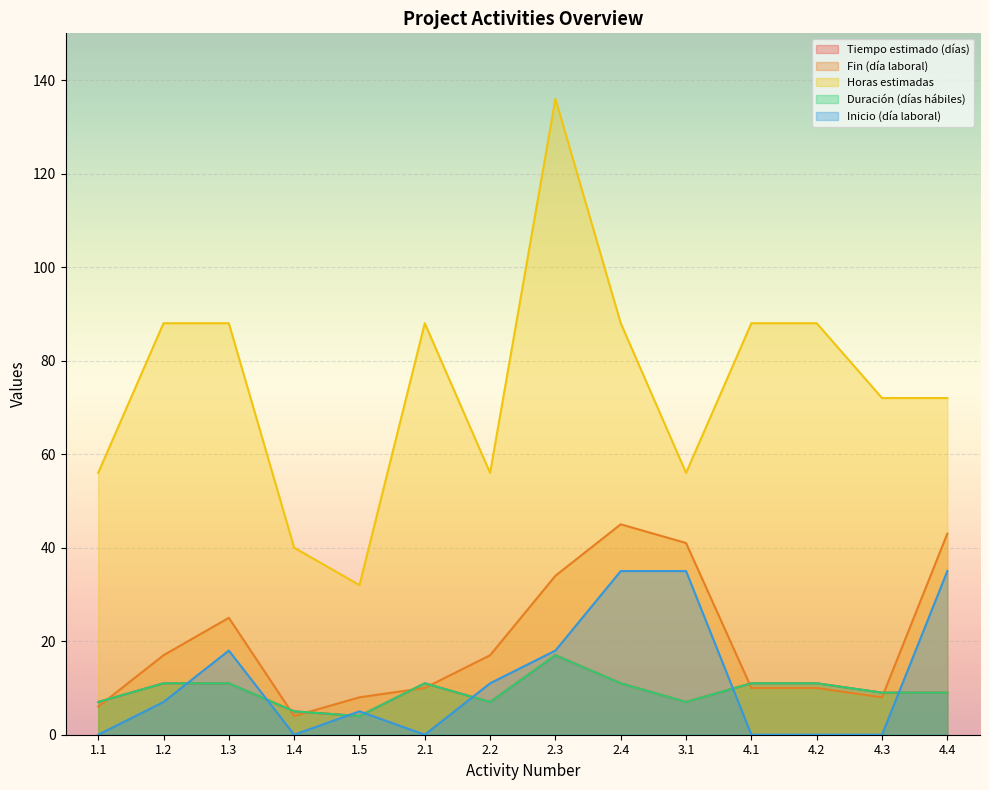

What are all the series names shown in the legend?

Tiempo estimado (días), Fin (día laboral), Horas estimadas, Duración (días hábiles), Inicio (día laboral)